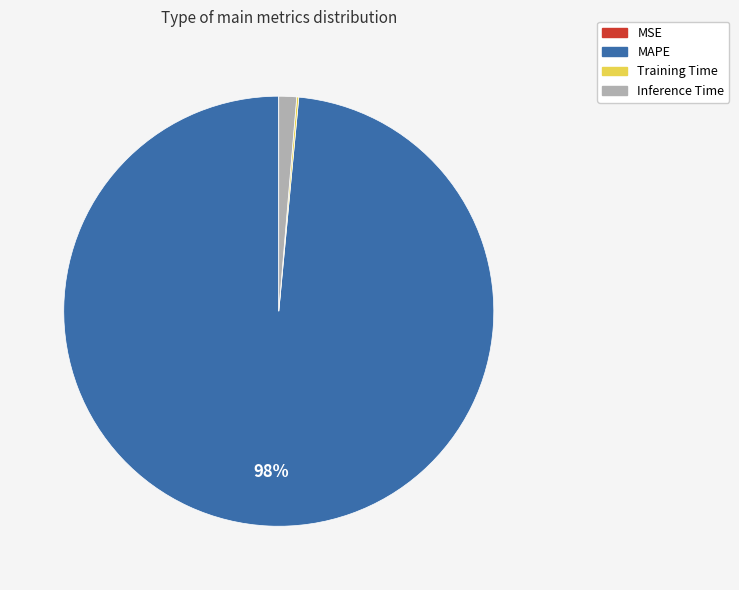

To the nearest percent, what is the average slice percentage?

25%